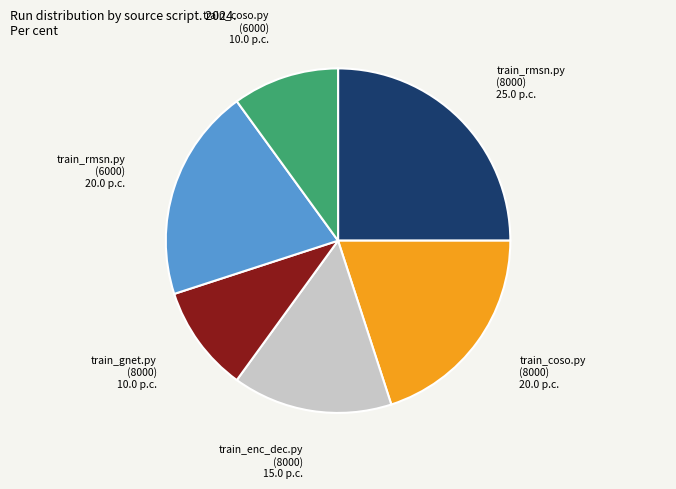

Which has a higher value, train_coso.py (8000) or train_coso.py (6000)?

train_coso.py (8000)